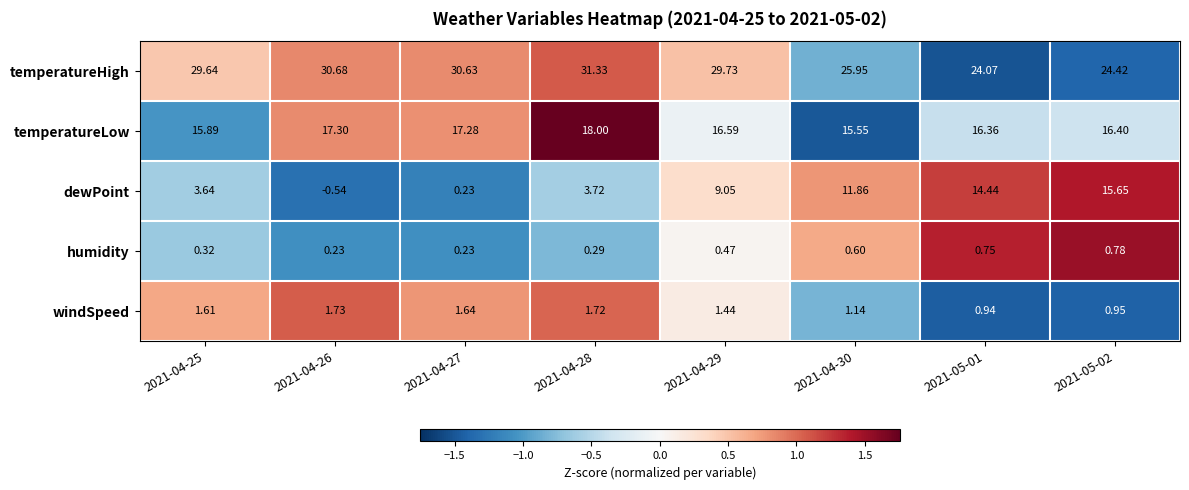

How many series are shown in this chart?

5